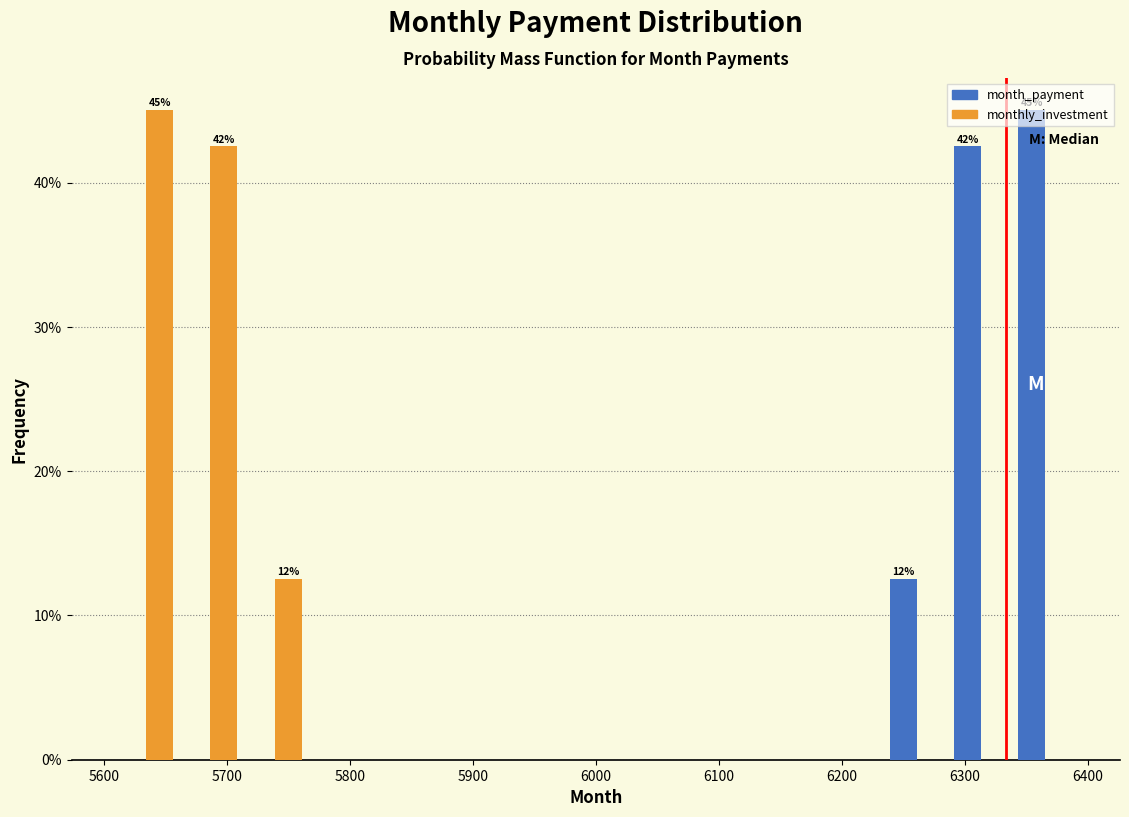

In the monthly_investment series, which range on the x-axis has the tallest bar?

5610 to 5660